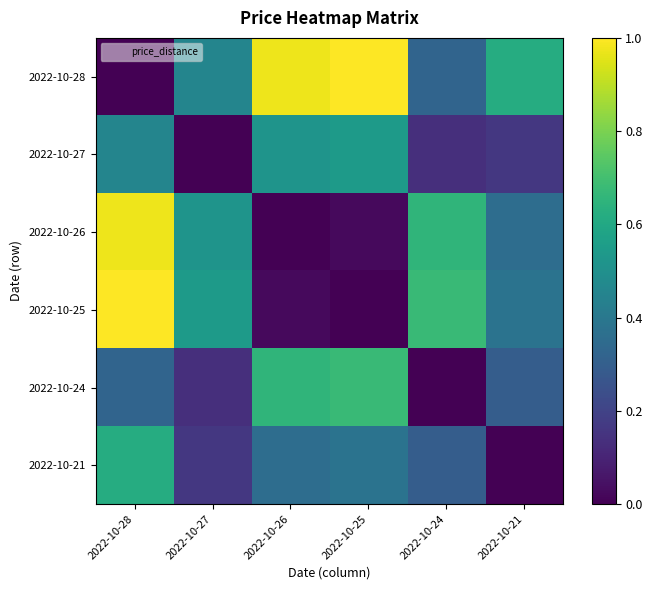

What is the total value across all series at 2022-10-24?

2.1